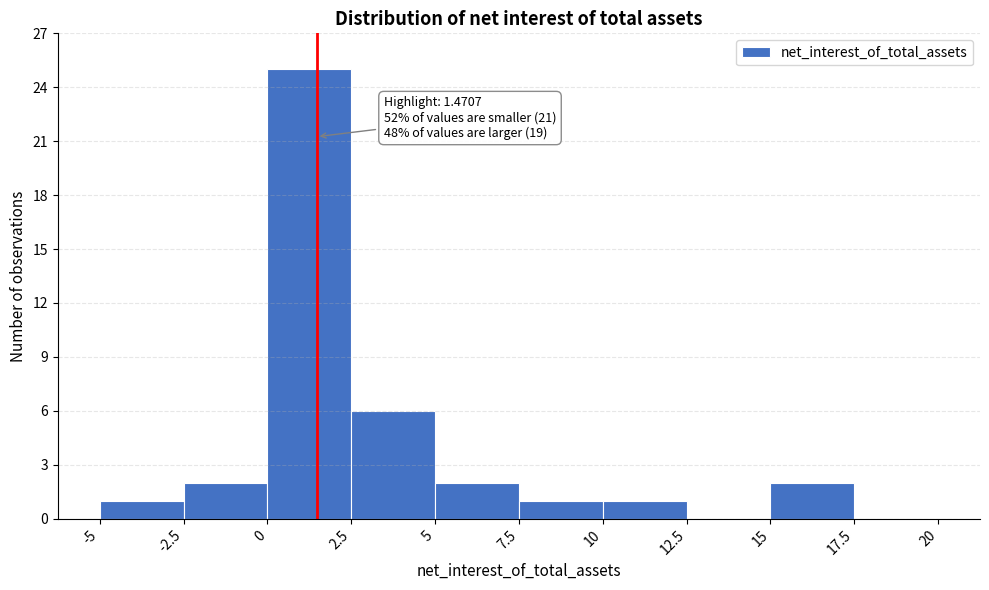

Which range on the x-axis has the tallest bar?

0 to 2.5